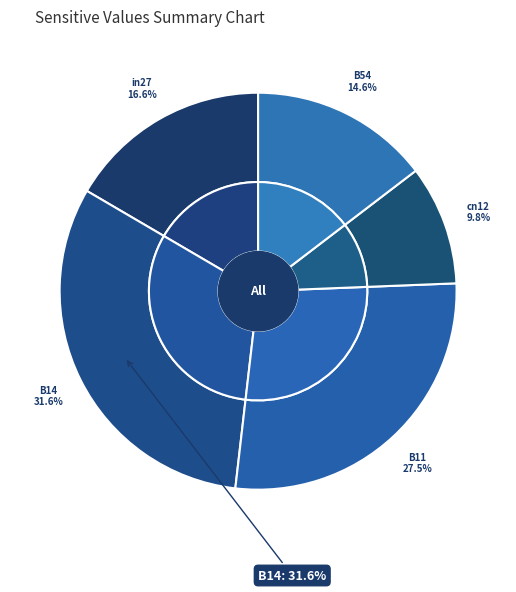

What is the change in value from in27 to cn12?

-0.1